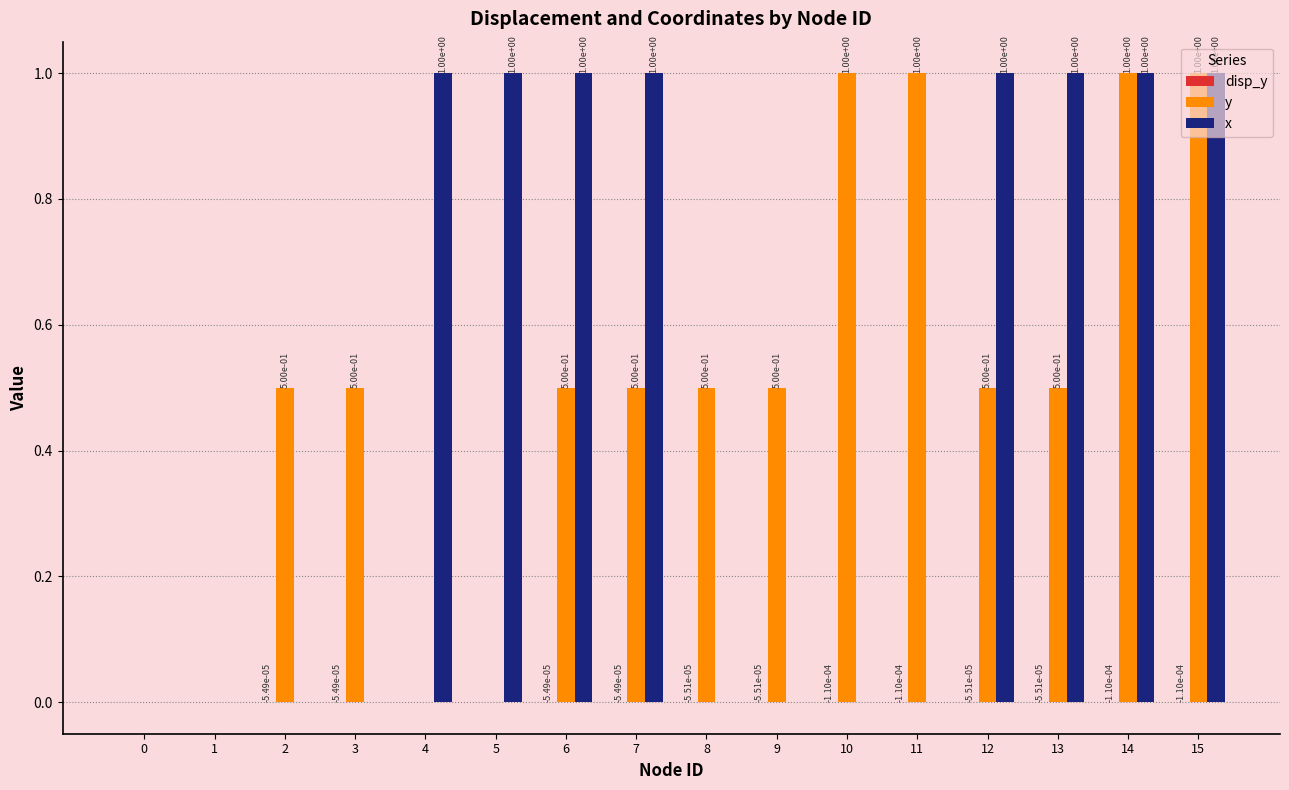

What is the total value across all series at 3?

0.5